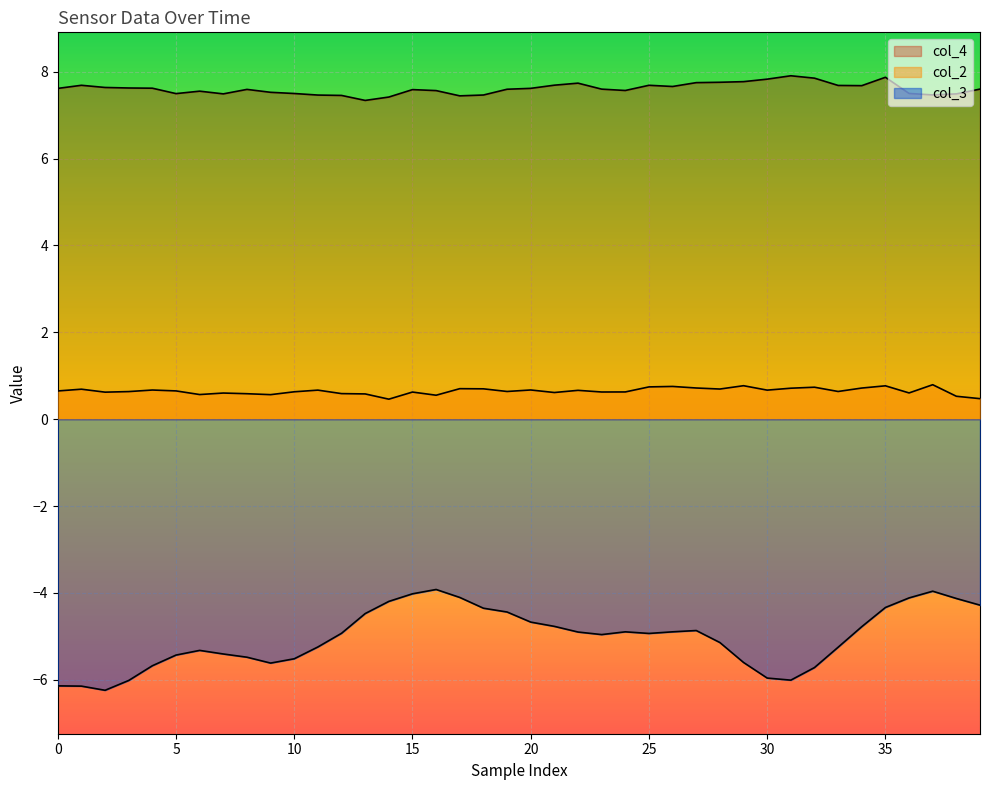

What is the total value across all series at 29?

2.9